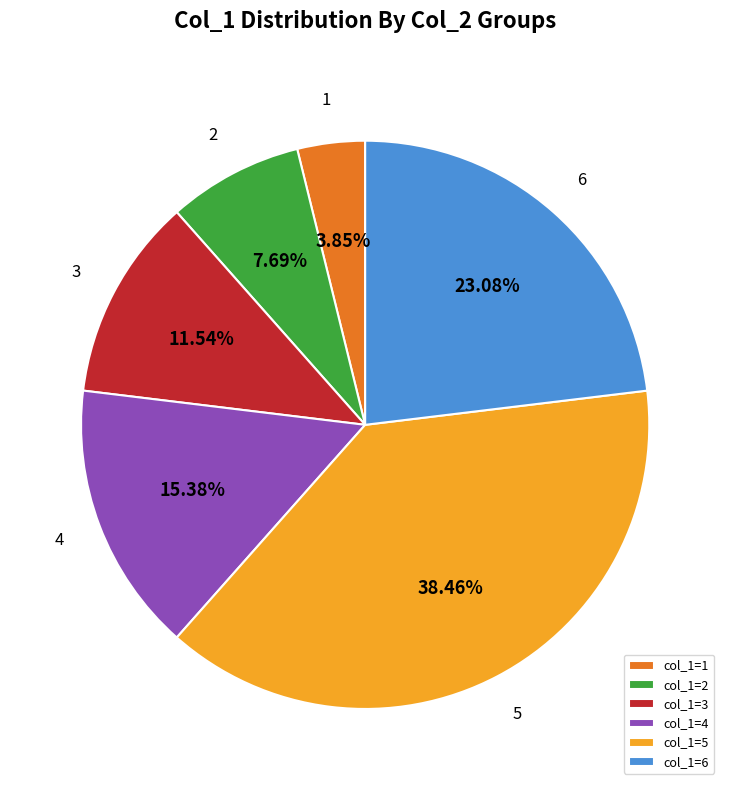

What is the ratio of the value at col_1=6 to the value at col_1=2?

3.0